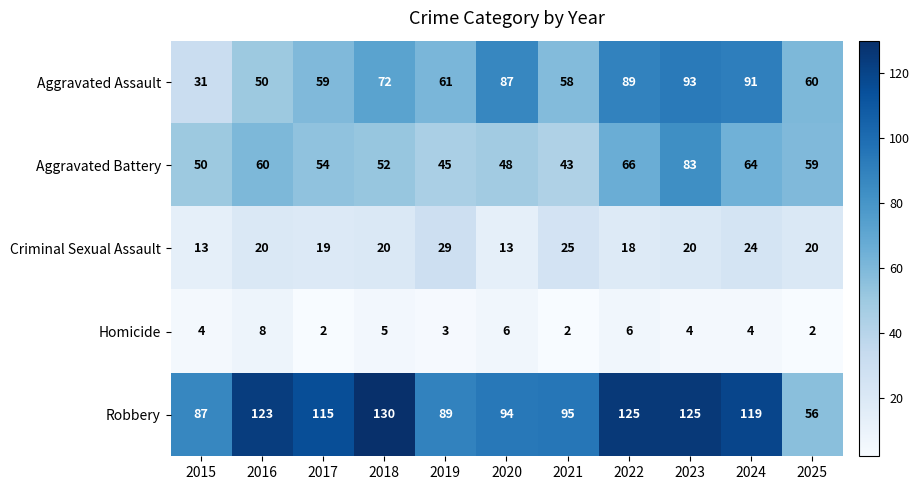

At how many categories does at least one series exceed 57?

11